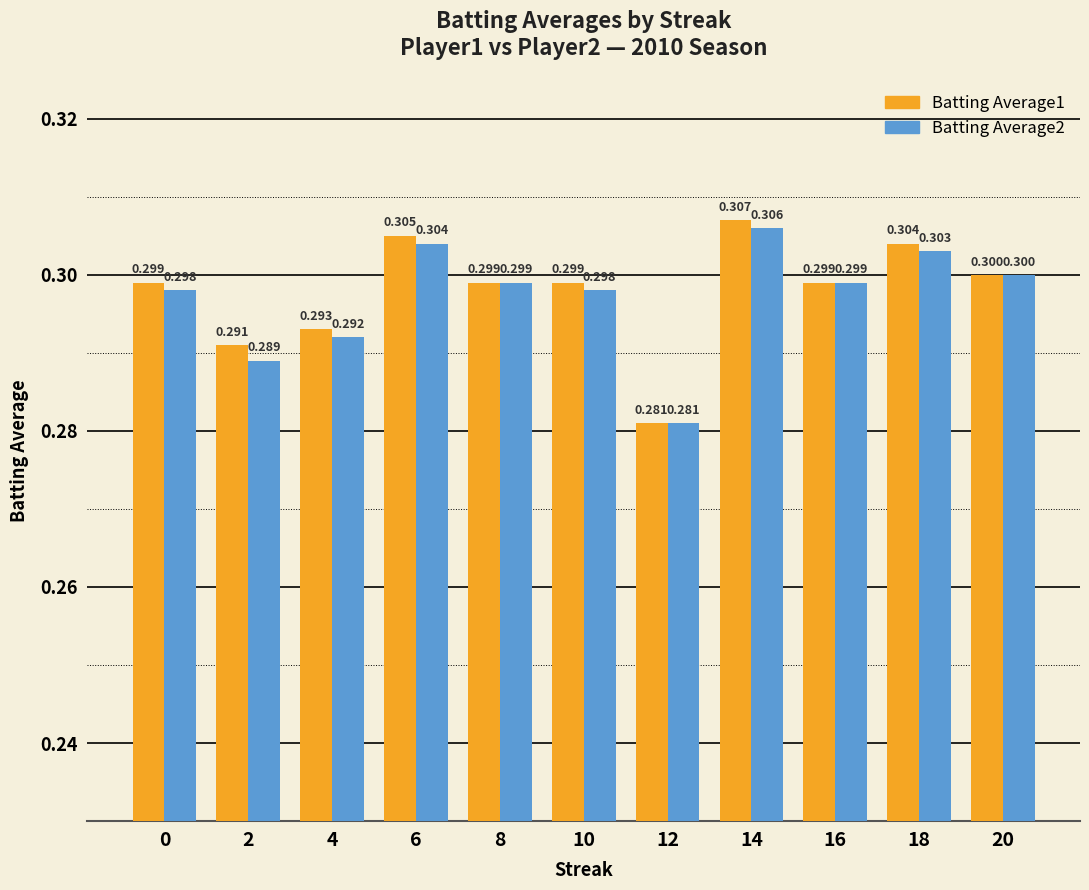

Which series has the largest range (max minus min)?

Batting Average1